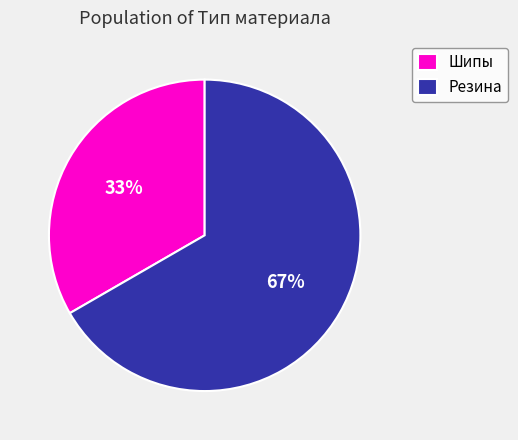

Between Резина and Шипы, which is larger?

Резина